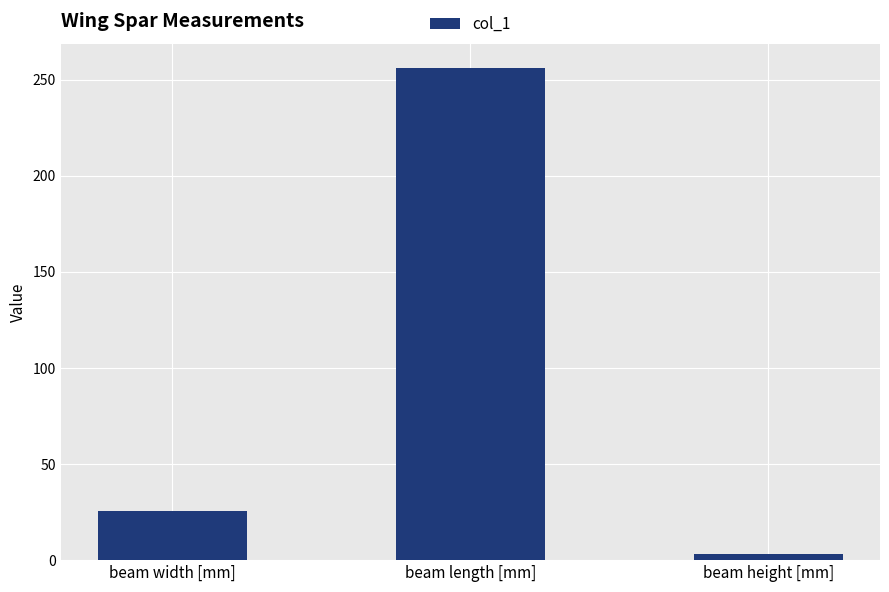

Are the bars horizontal?

No